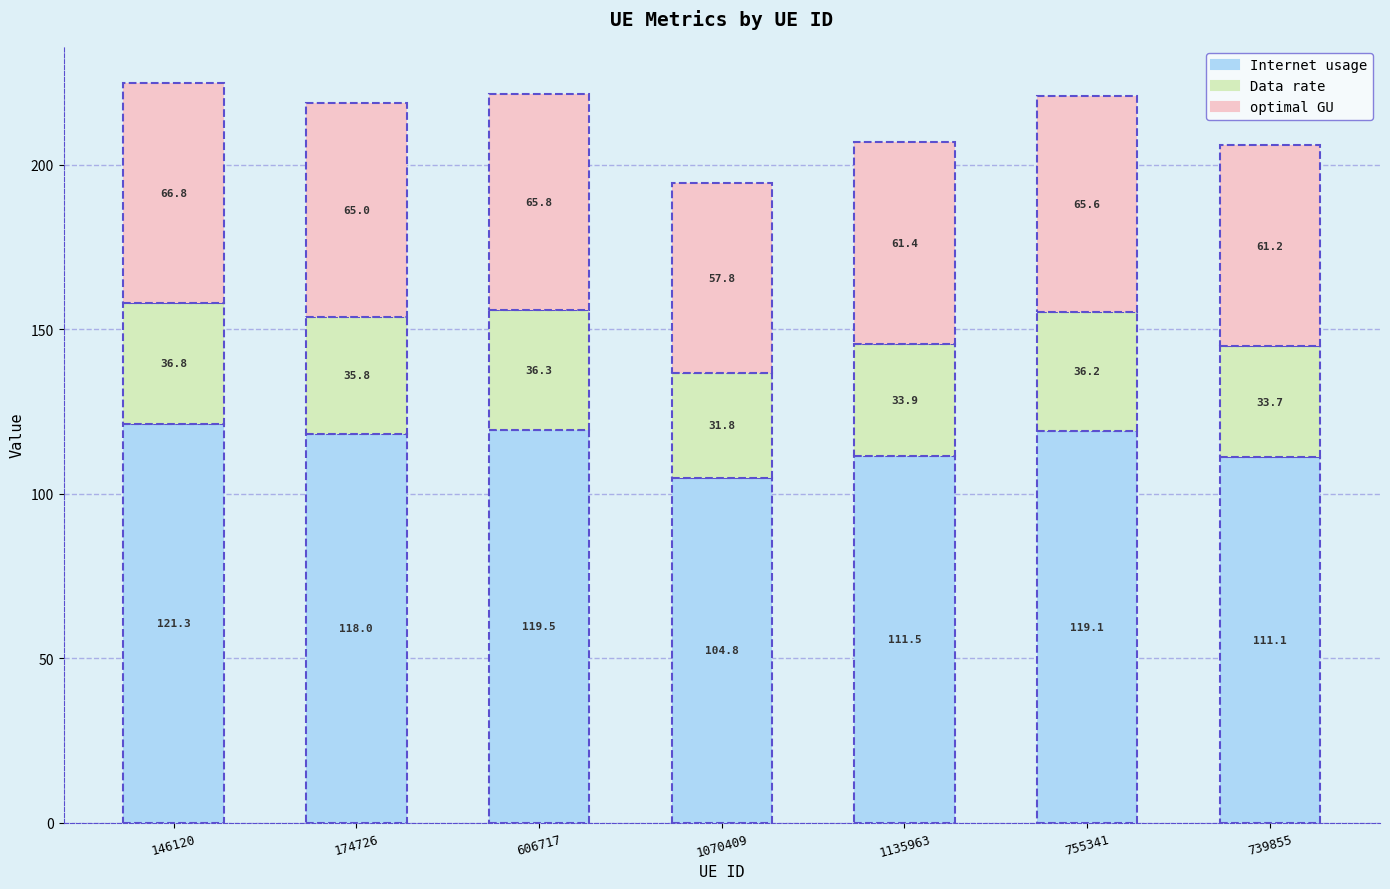

At which label does Internet usage reach its minimum?

1070409